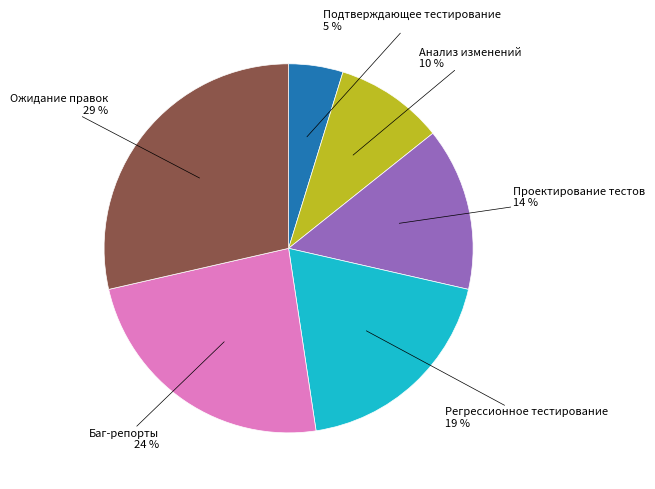

To the nearest percent, what is the average slice percentage?

17%